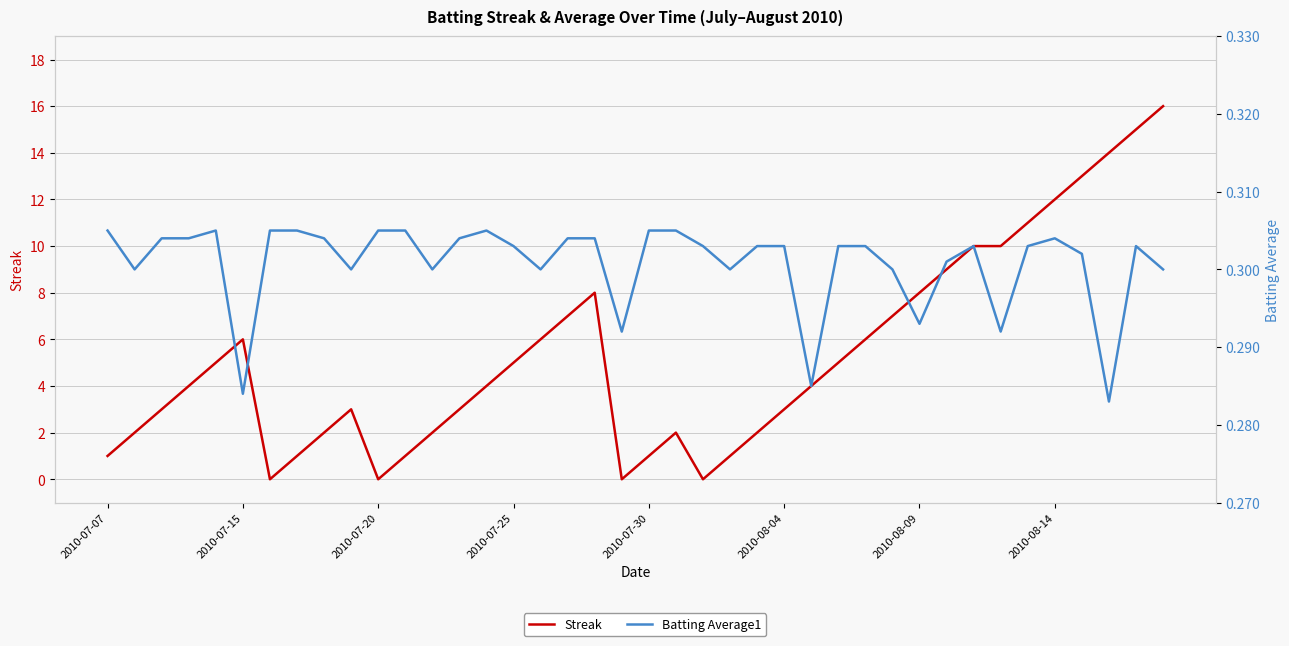

What is the value of the Streak point at the 9th from the left?

2.0